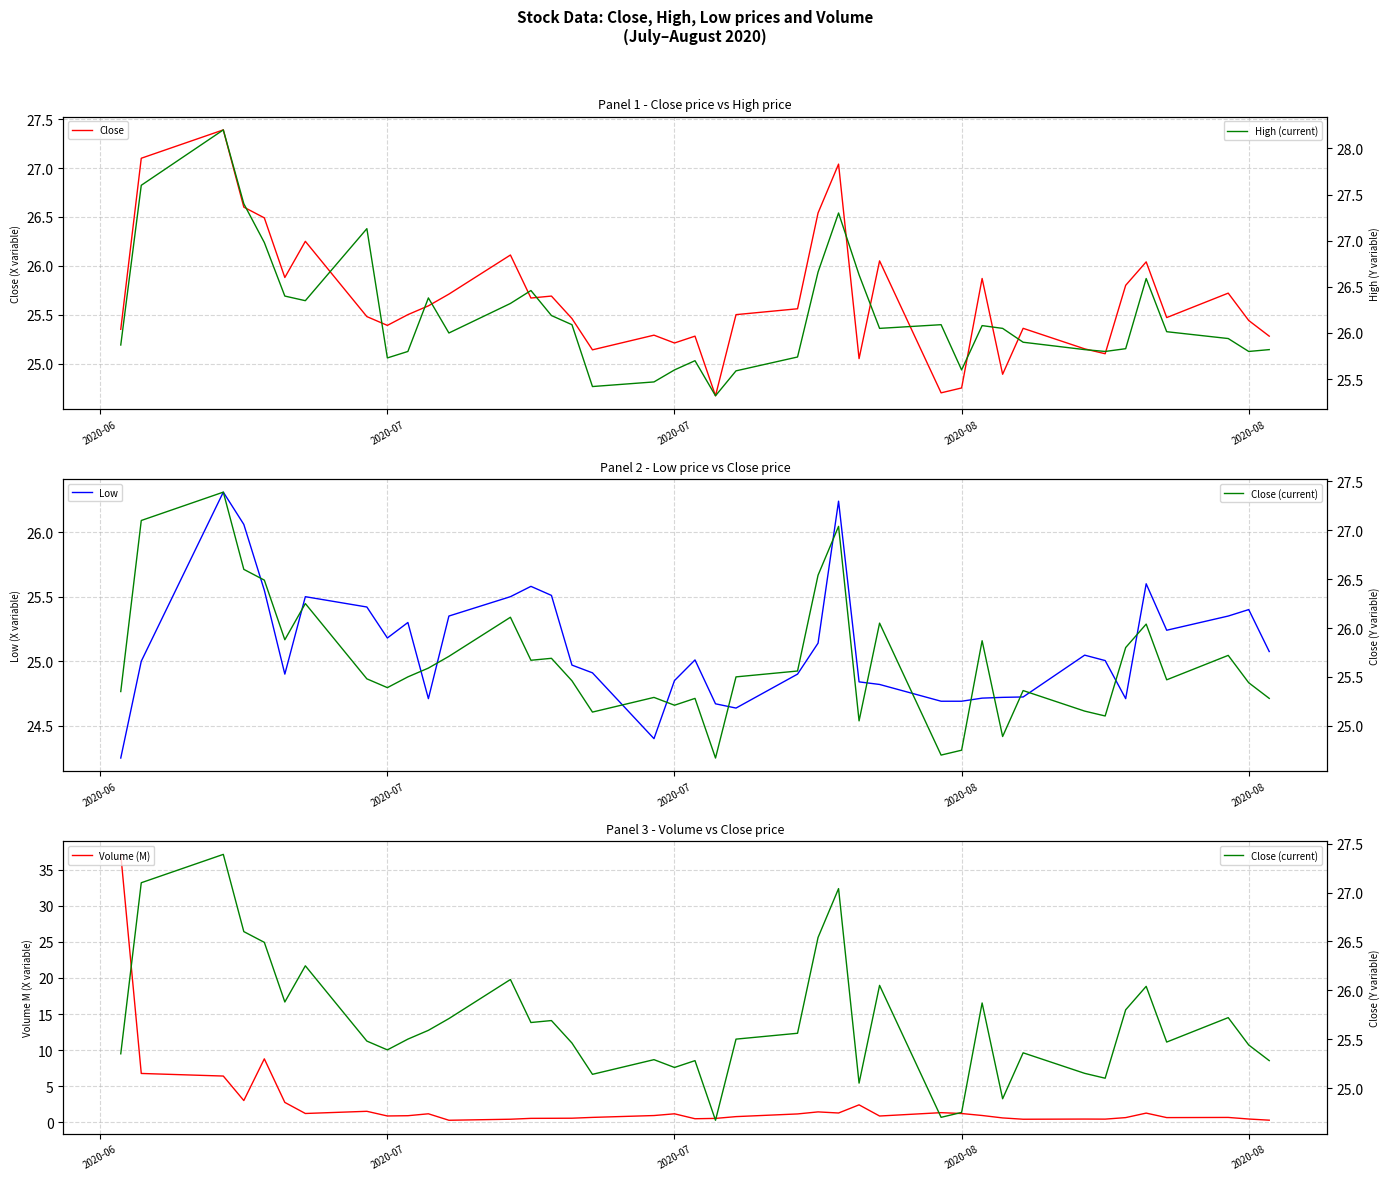

What are all the series names shown in the legend?

Close, Low, Volume (M), High (current), Close (current)